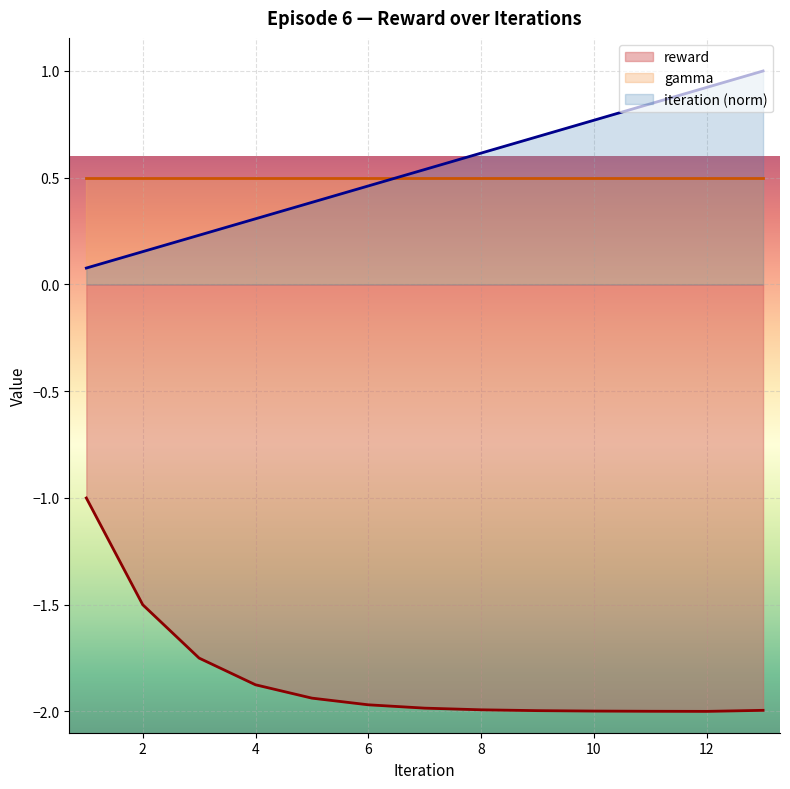

Is it true that iteration equals 1.0 at 13?

True